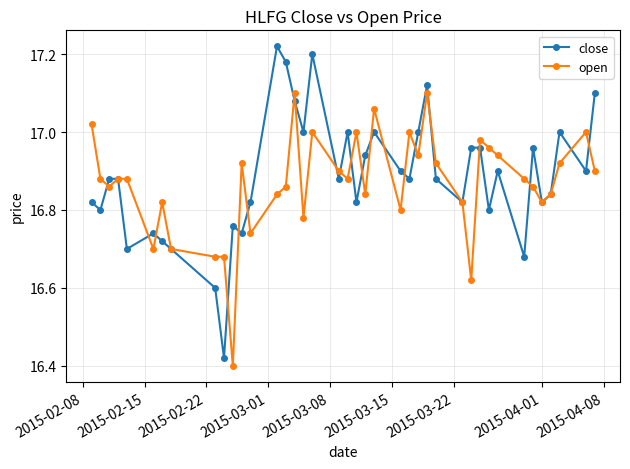

Which series has the widest spread of values?

close